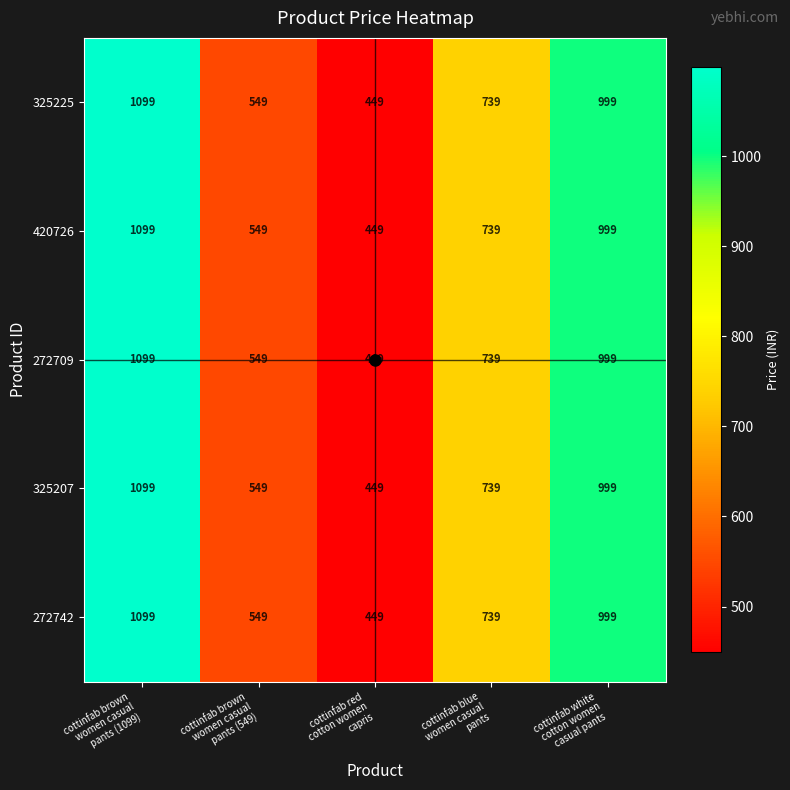

What is the difference between the maximum and minimum values in the 325207 series?

650